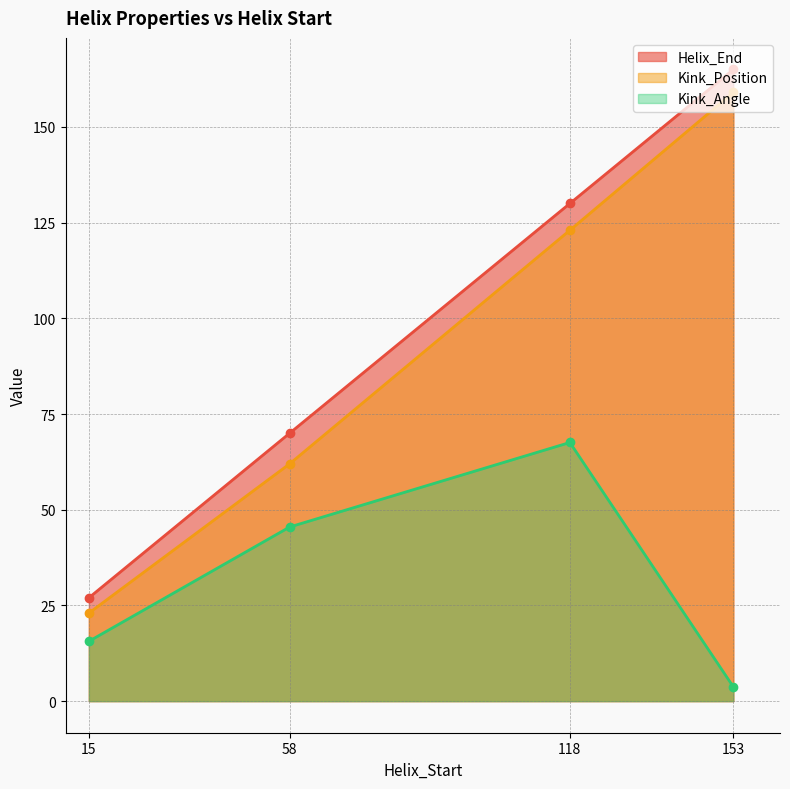

How many distinct data groups are displayed?

3